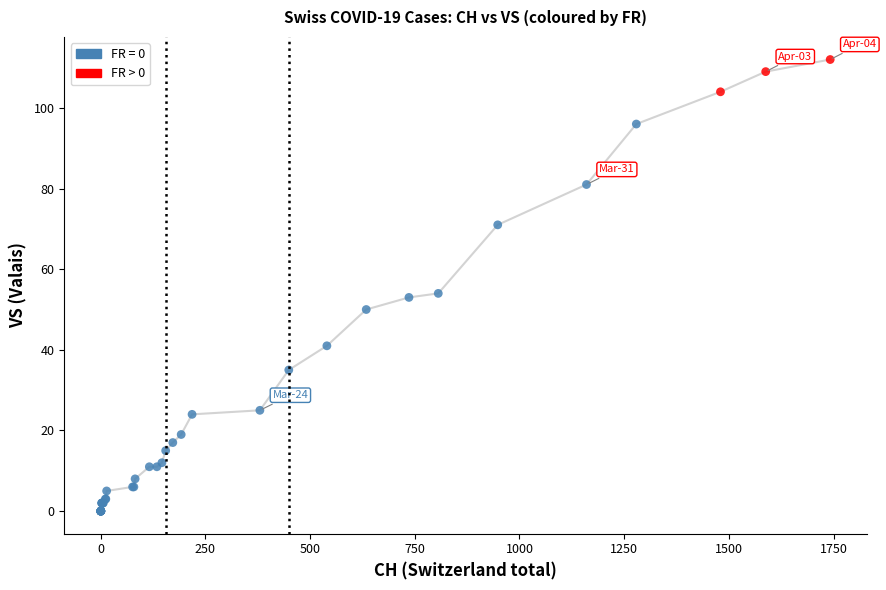

Which series contains the highest Y value?

FR > 0